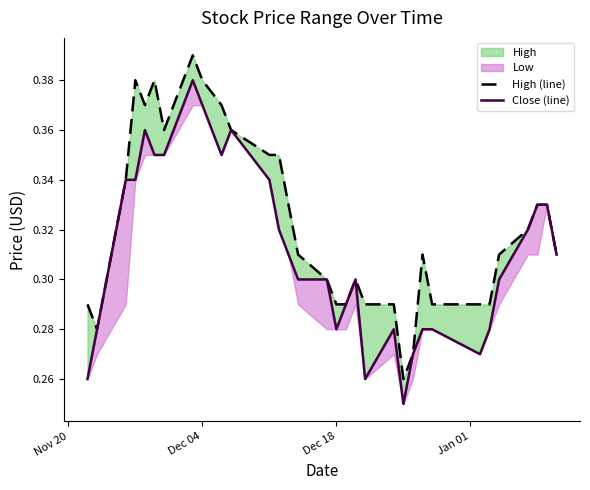

What is the average value of the High (line) series?

0.3